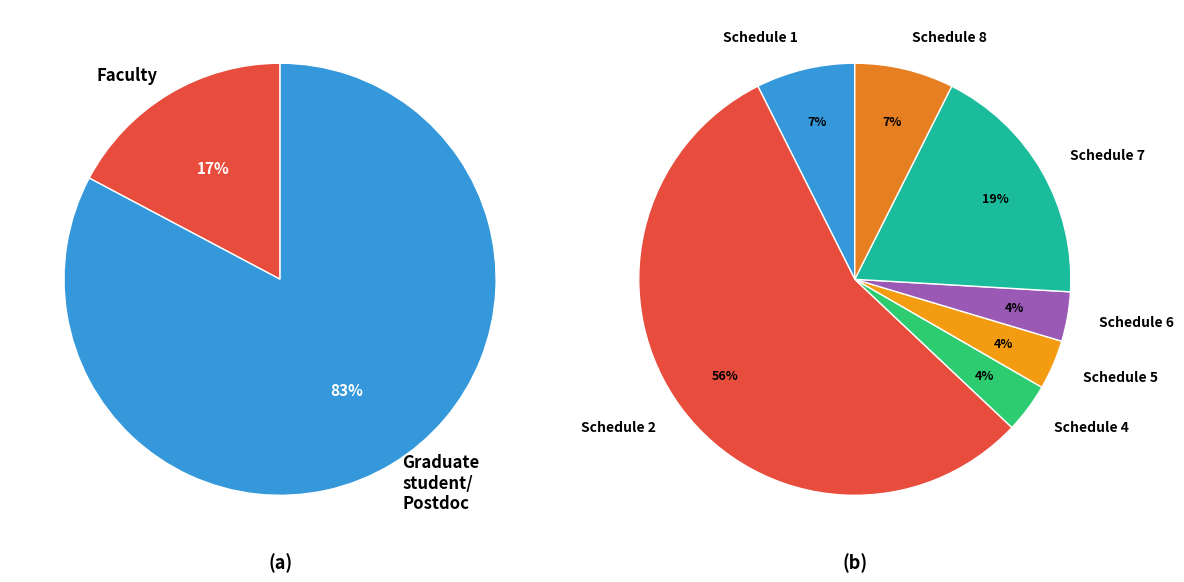

Does Schedule 6 account for over 50% of the chart?

No